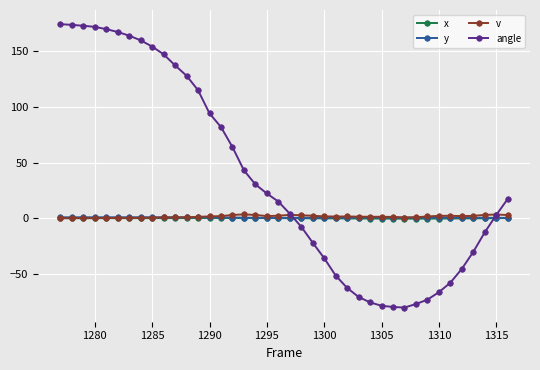

True or false: y has more than 0 points higher than both neighbors.

True